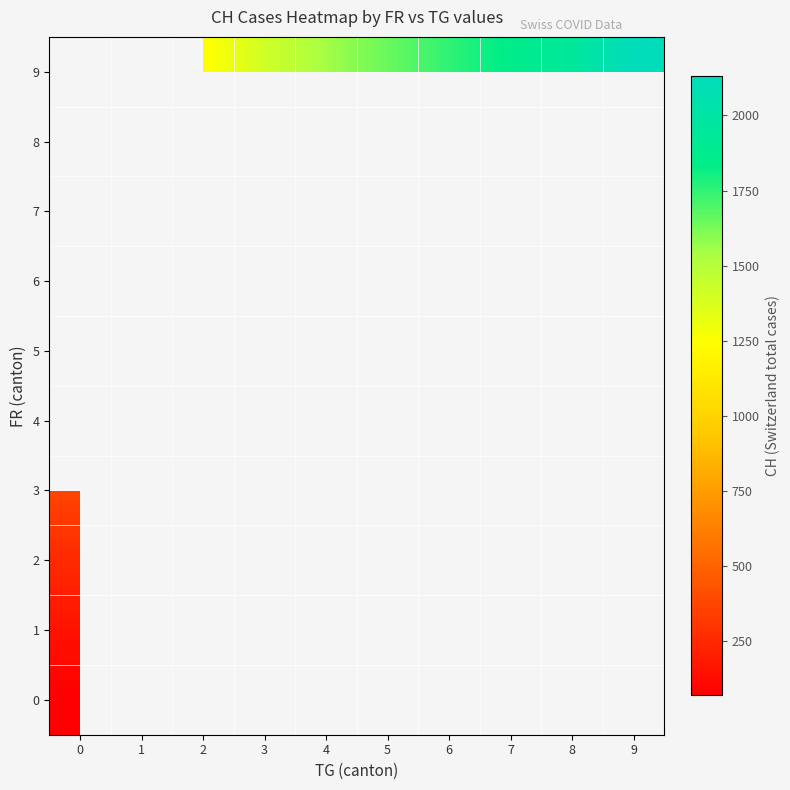

Between 4 and 6, which series saw the biggest shift?

9